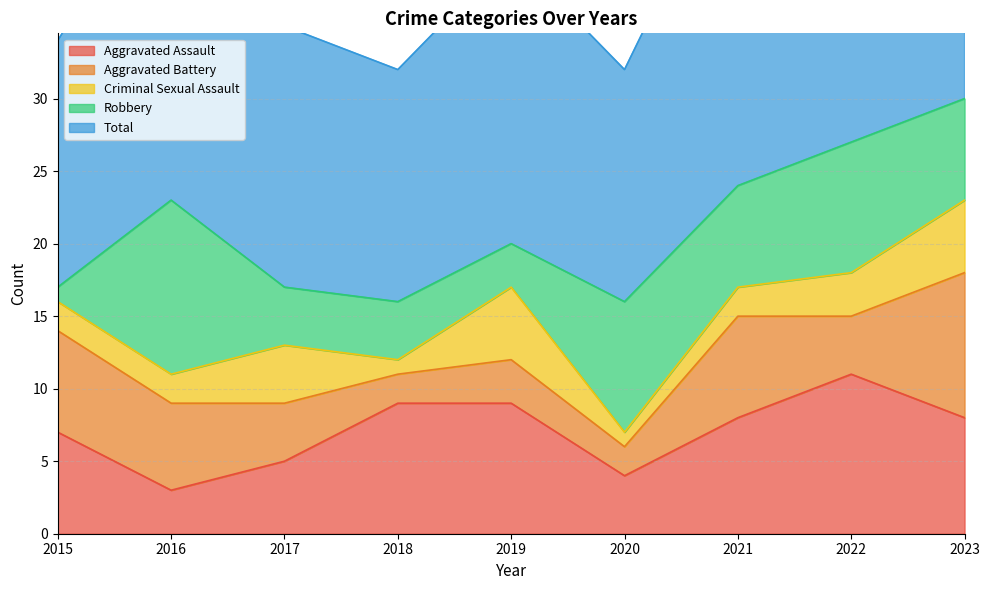

In Aggravated Assault, how many points are lower than both neighbors (excluding endpoints)?

2